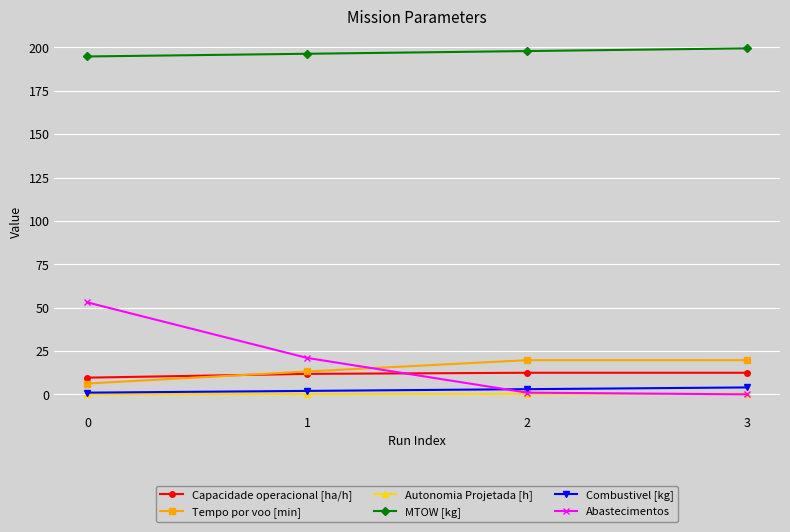

What is the total value across all series at 0?

264.7